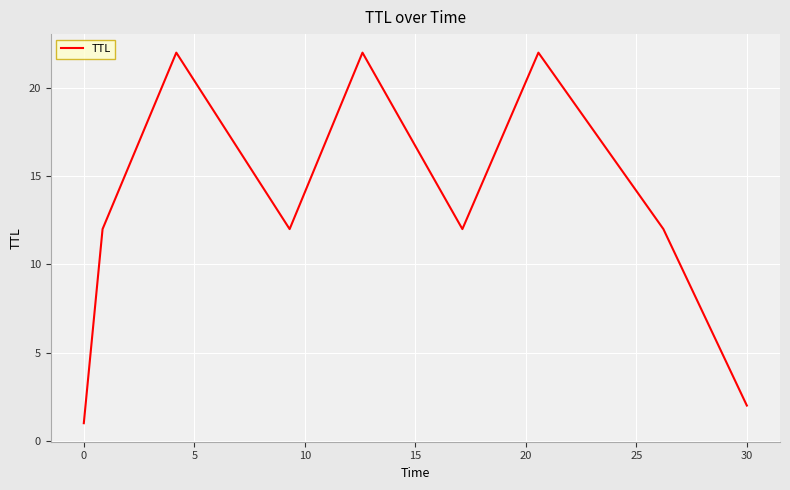

What is the maximum value shown in the chart?

22